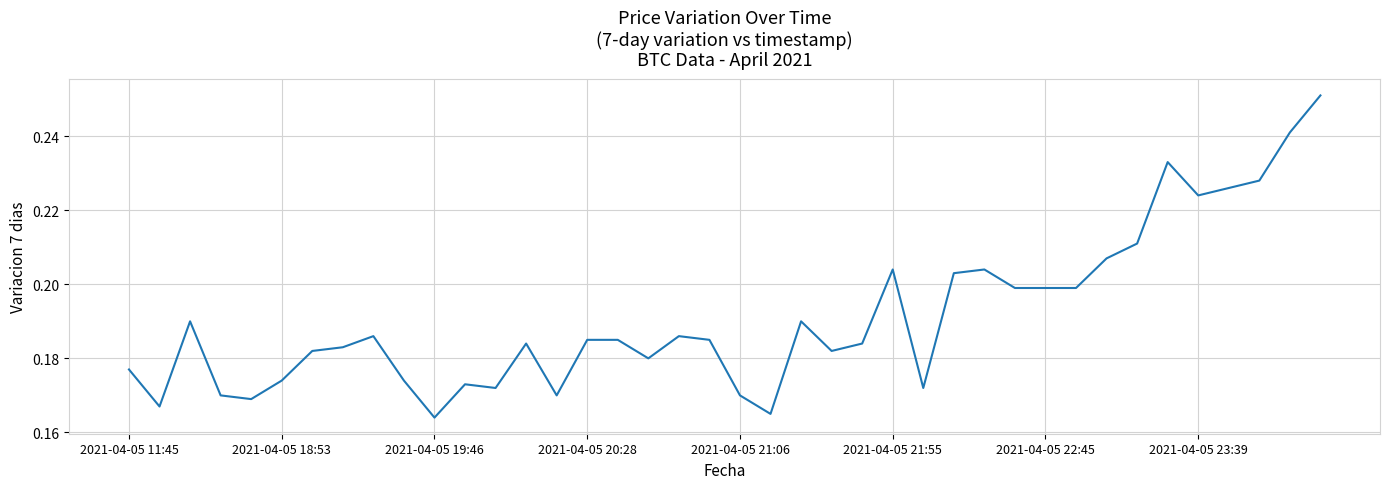

What is the average value?

0.2